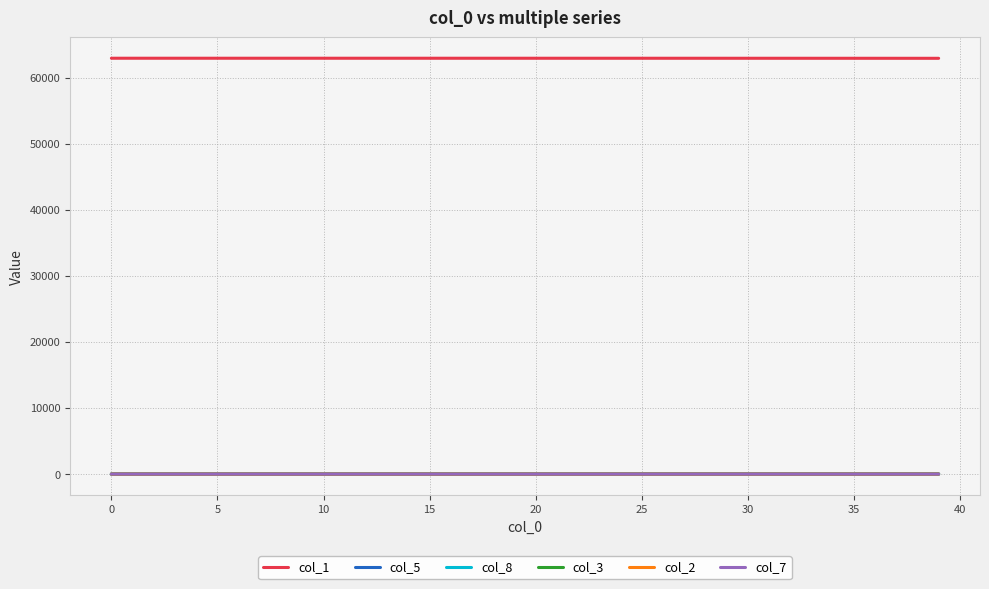

What is the greatest value displayed?

62941.0